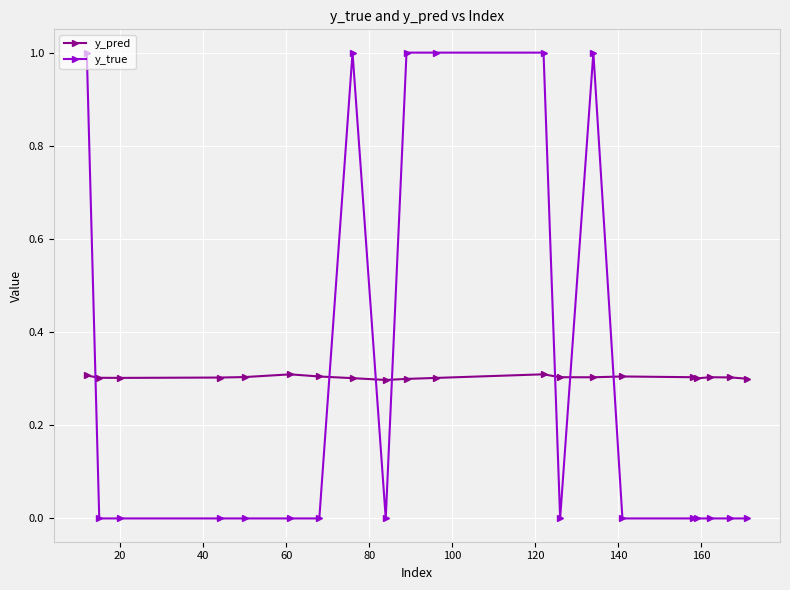

What is the sum of all y_pred values?

6.1